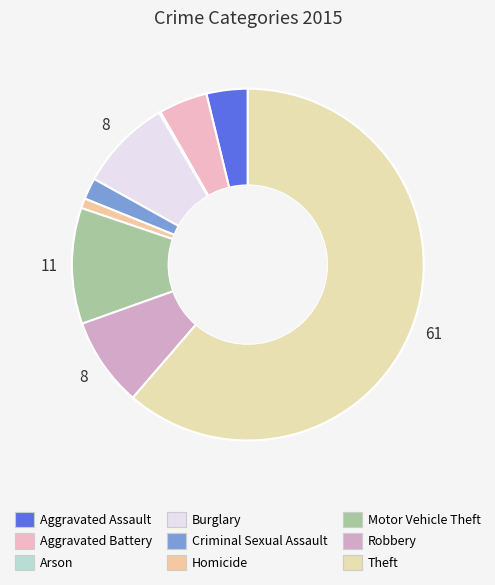

To the nearest percent, what percentage of the pie is Aggravated Assault?

4%